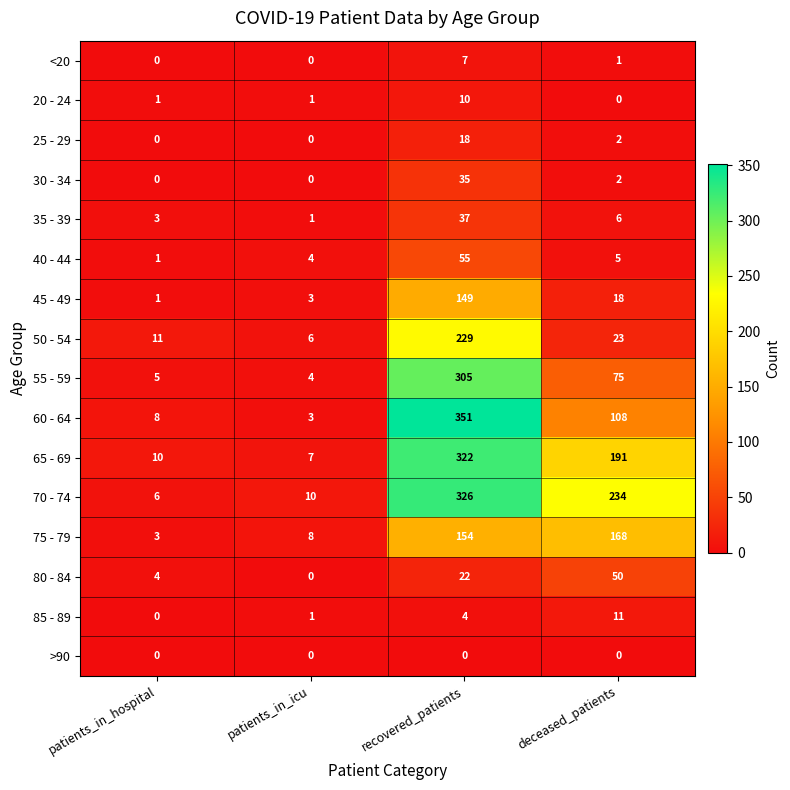

The value of 20 - 24 at patients_in_hospital is 0. True or false?

False